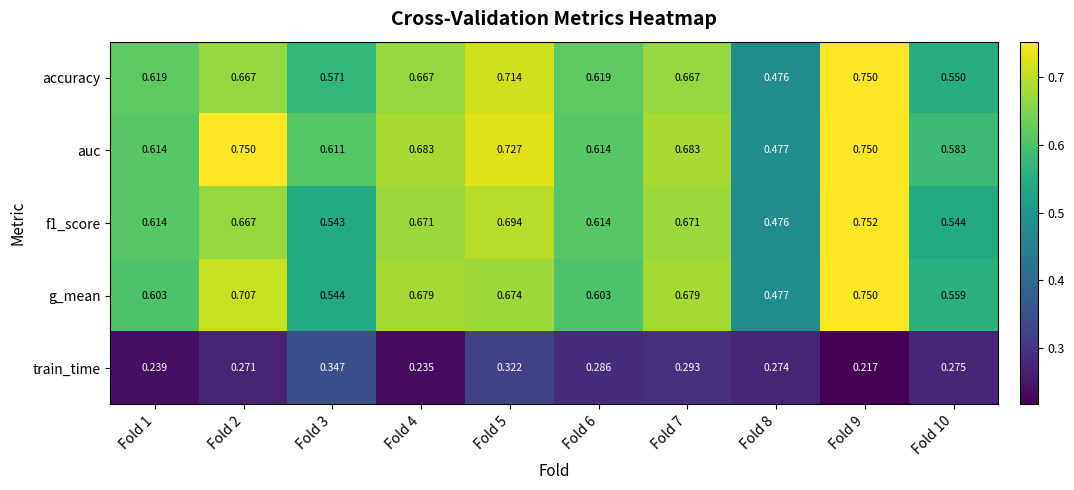

Which series changed the most between Fold 1 and Fold 5?

auc